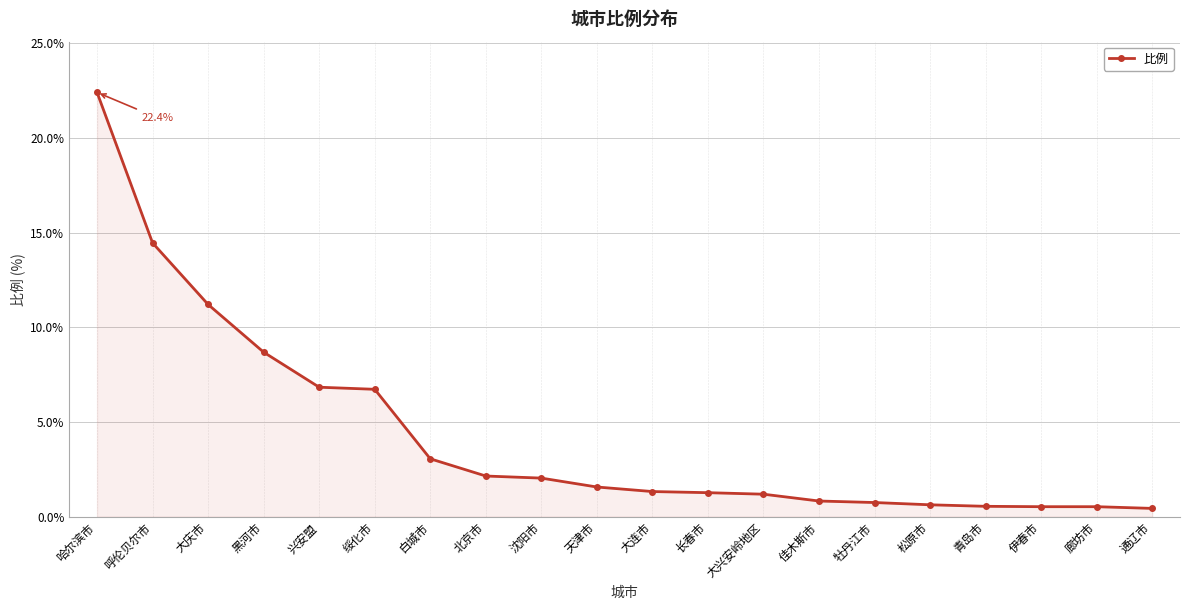

How many lines are shown in the chart?

1